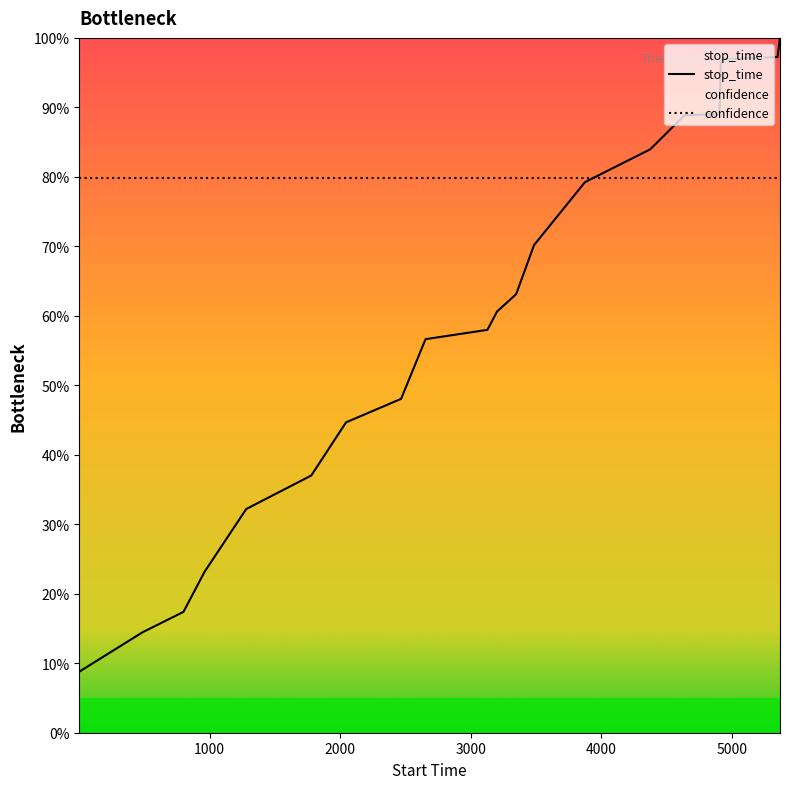

What is the value of the 14th point from the left?

79.2